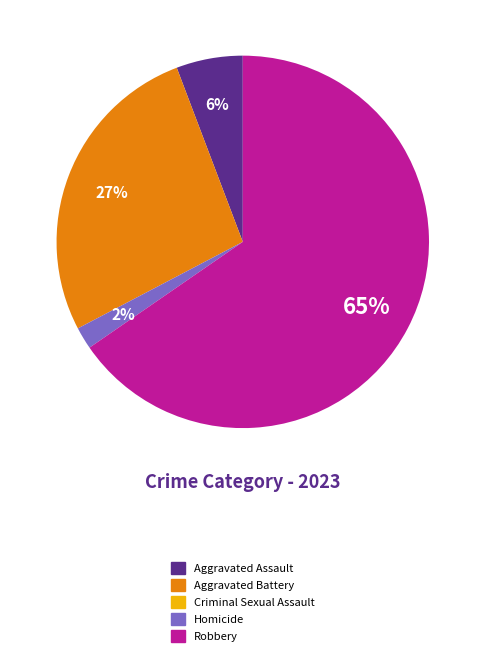

Which category accounts for the majority?

Robbery